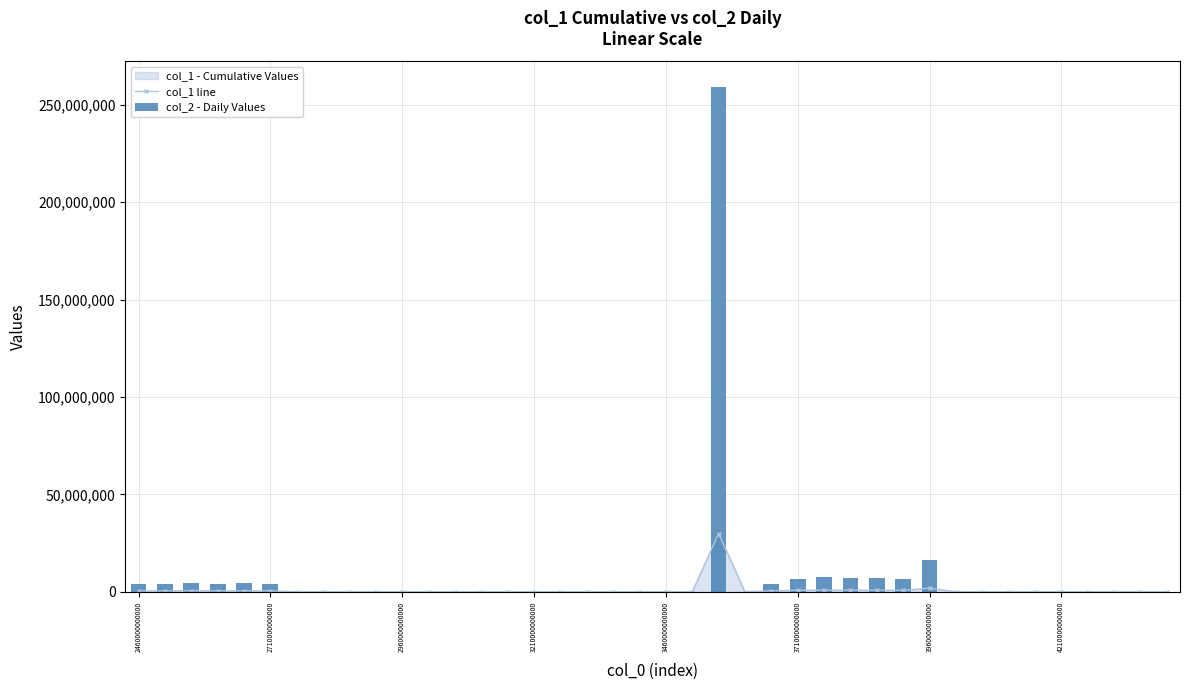

Reading left to right, what are all the values shown in this chart?

col_1 line: 453056.8	462764.5	548281.9	479625.7	496387.5	469659.5	4729.1	57132.8	11580.5	47676.3	41091.3	37238.1	37238.1	37238.1	37238.1	37238.1	37238.1	37238.1	37238.1	37238.1	37238.1	37238.1	29846750.5	9241.9	454376.5	782223.9	868895.0	803276.7	794352.1	771152.3	1864431.3	4173.5	47095.5	8092.3	57176.1	56589.4	37110.5	9654.9	9654.9	9654.9
col_2 - Daily Values: 3935201.3	4019521.6	4762316.1	4165975.6	4311566.8	4079410.6	41076.2	496248.8	100587.3	414110.7	356914.1	323446.3	0.0	0.0	0.0	0.0	0.0	0.0	0.0	0.0	0.0	0.0	259245581.3	80274.1	3946664.2	6794310.8	7547125.7	6977172.4	6899654.9	6698143.6	16194244.4	36250.4	409066.1	70288.5	496625.5	491528.9	322338.1	83861.4	0.0	0.0